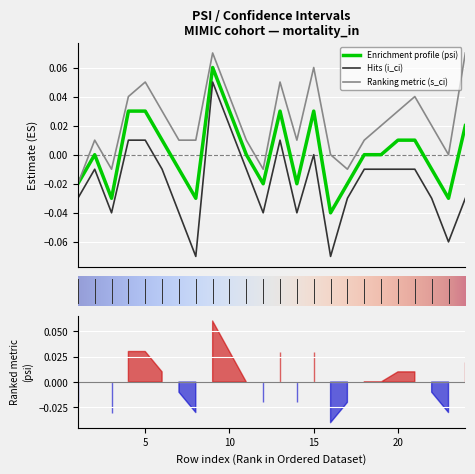

What is the total value across all series at 13?

0.1